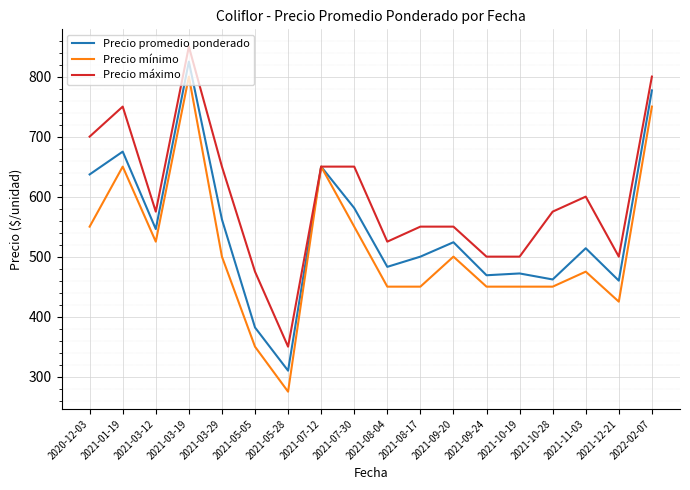

Which series has the largest range (max minus min)?

Precio mínimo